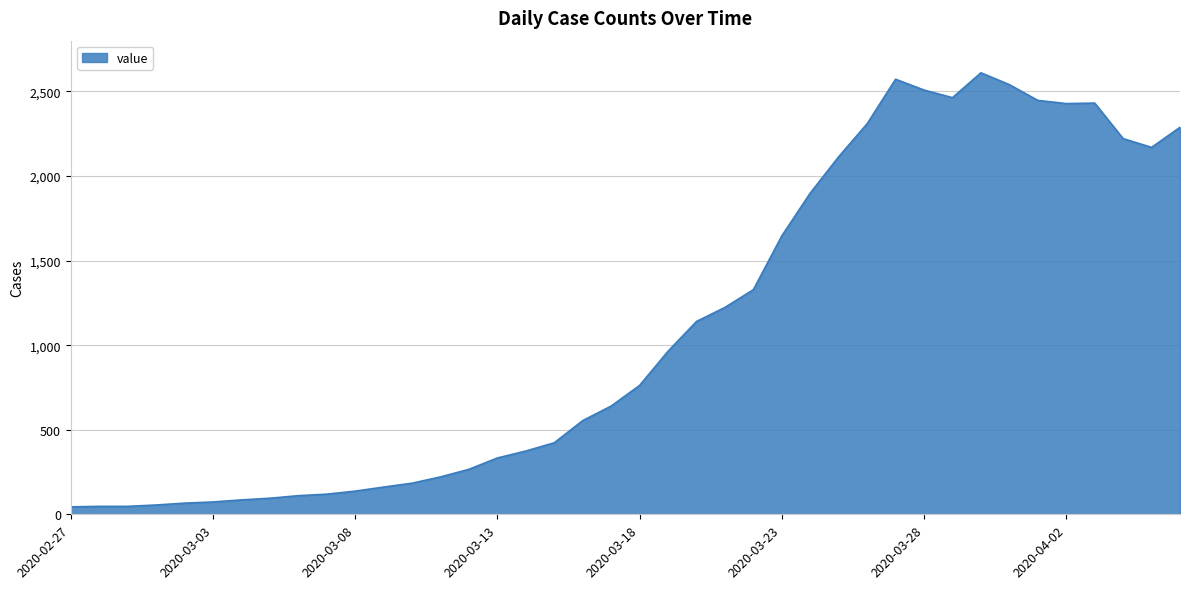

What is the difference between the maximum and minimum values?

2566